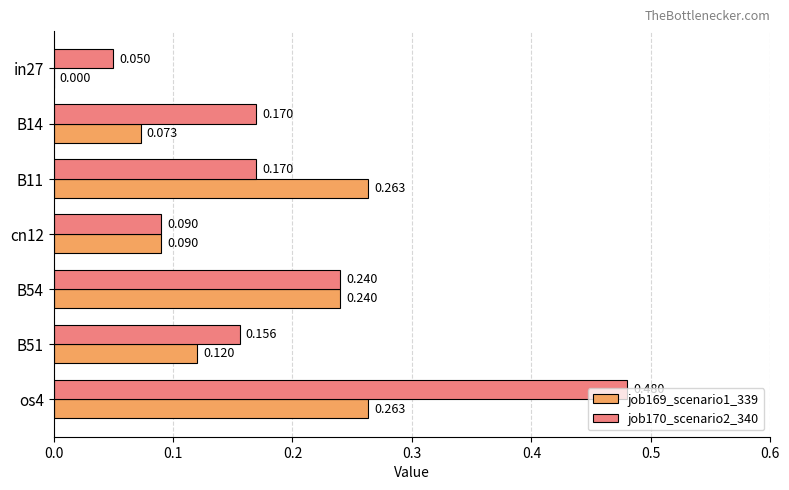

Is the value of job170_scenario2_340 at in27 greater than the value of job169_scenario1_339 at os4?

No